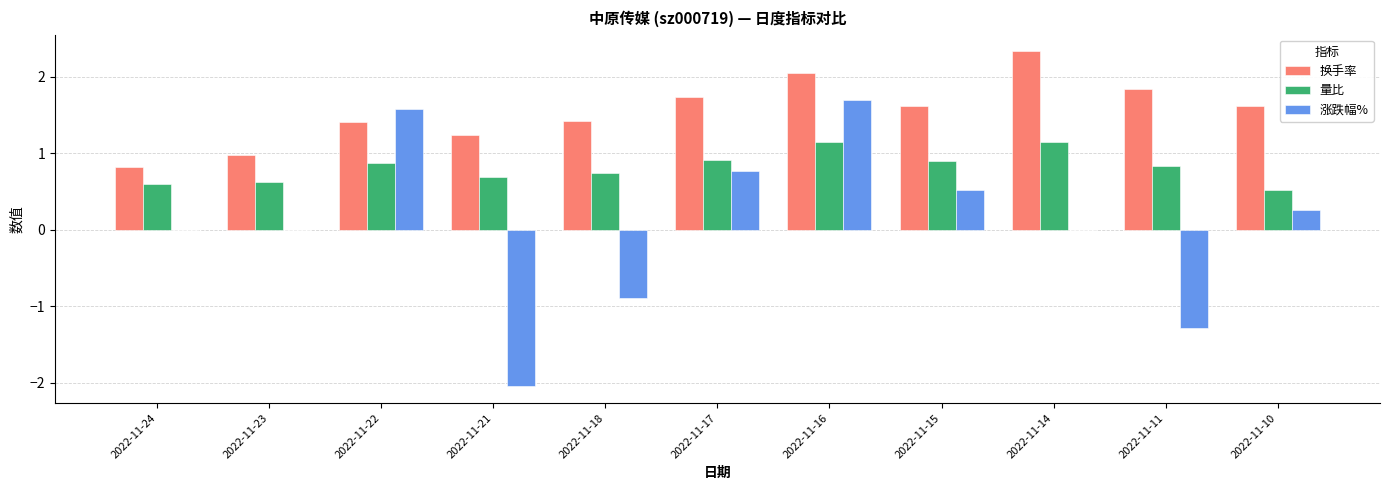

Is it true that 换手率 equals 0.7 at 2022-11-15?

False